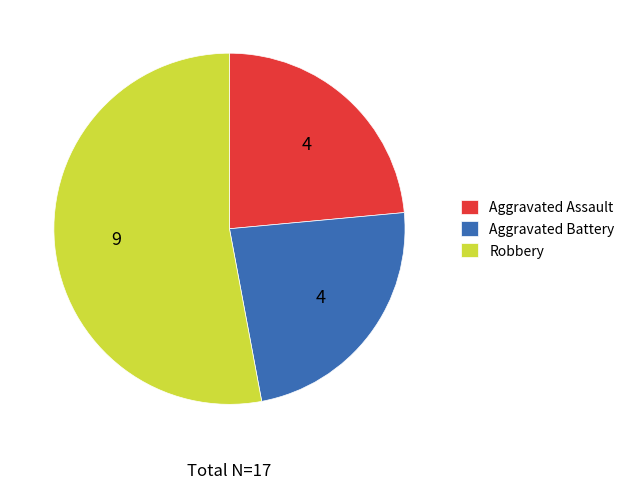

Is the sum of Robbery and Aggravated Battery greater than half?

Yes